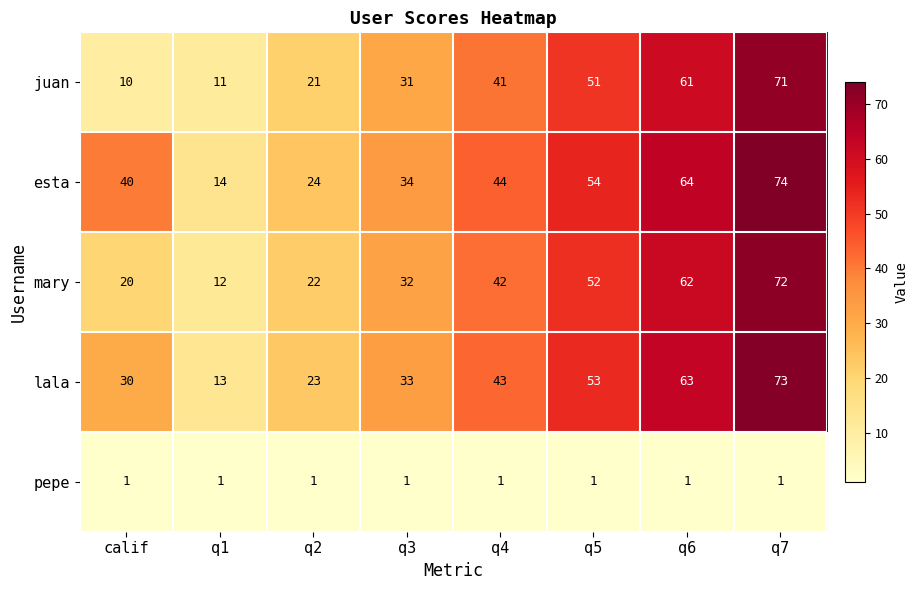

At which category is the sum across all series the highest?

q7